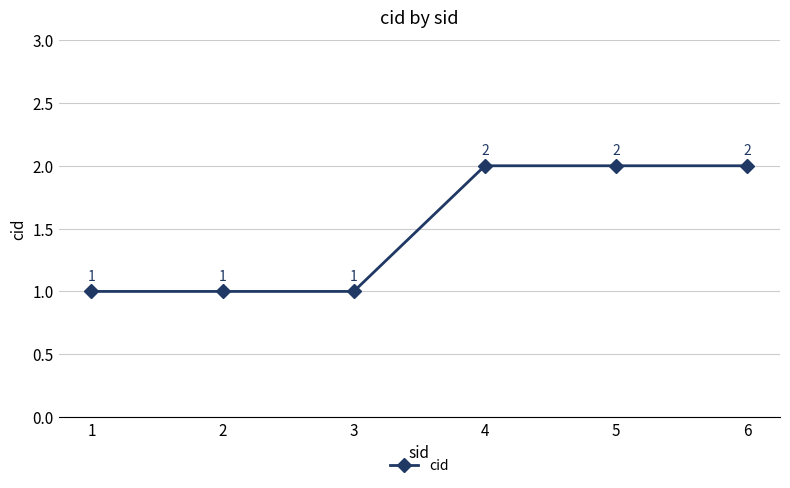

Reading left to right, what are all the values shown in this chart?

1	1	1	2	2	2